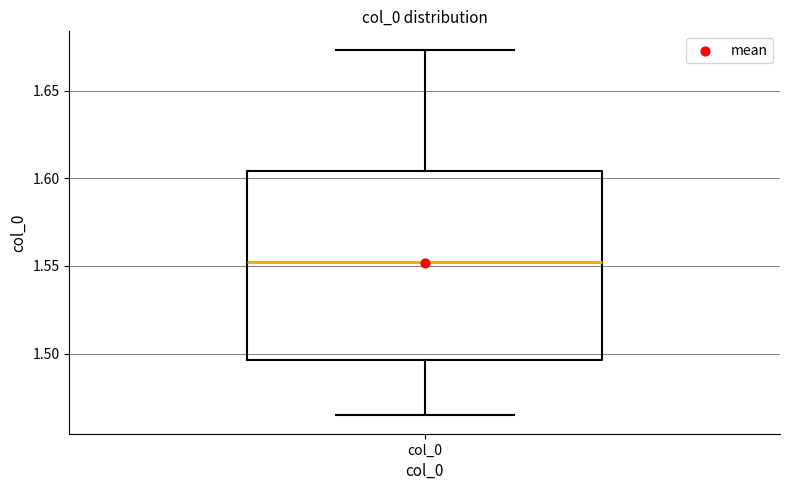

Read this box plot against the y-axis: the position of the median line, the range covered by the box, and the ends of both whiskers. The values are not printed on the chart, so give them approximately, as read against the axis.

median 1.550, box 1.495 to 1.605, whiskers 1.465 to 1.675